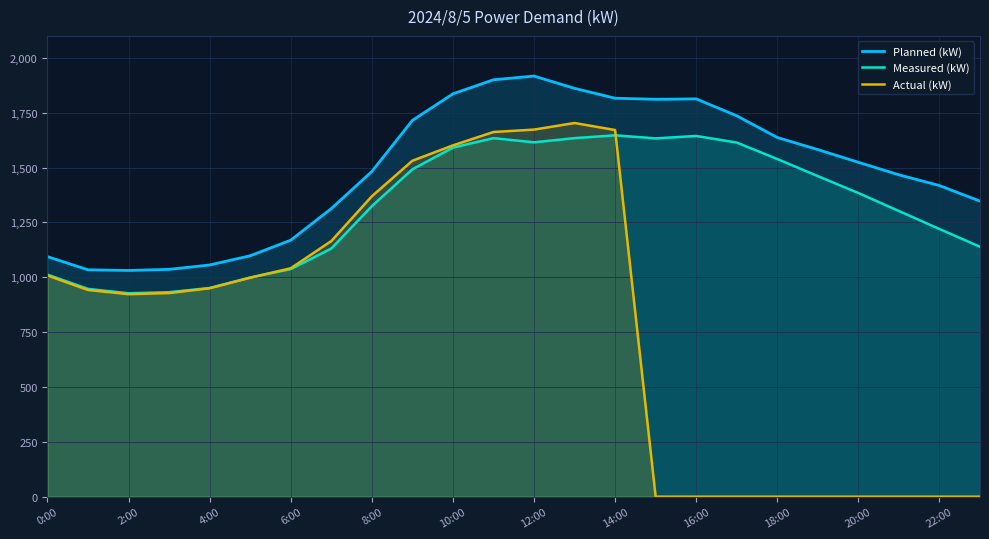

Which series has the largest total across all categories?

Planned (kW)